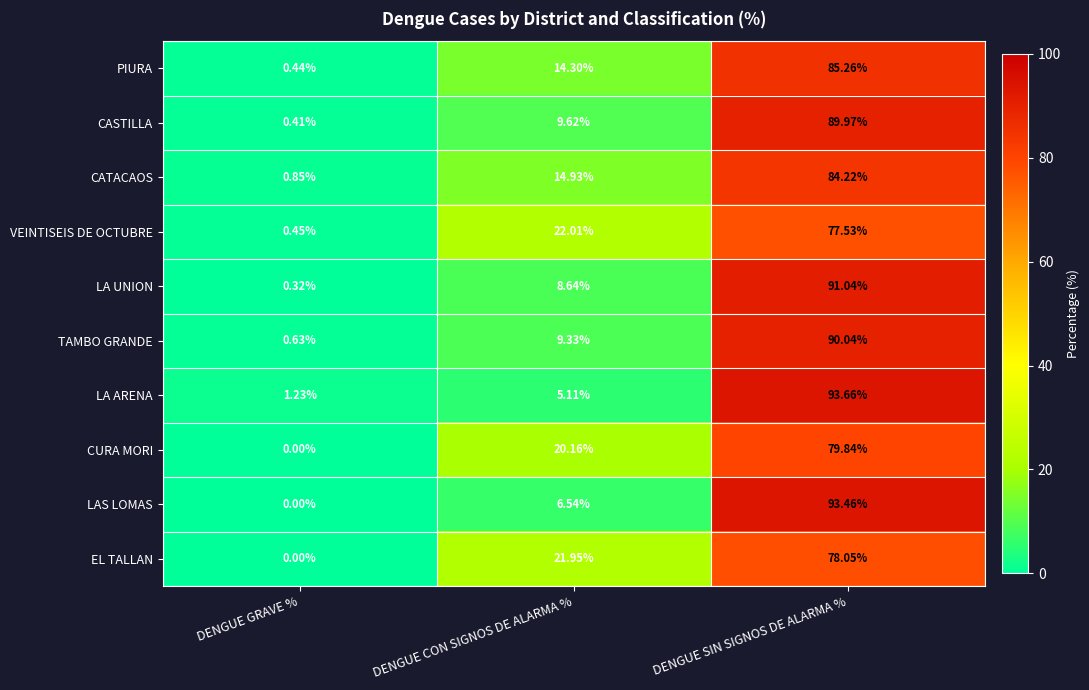

Rank the series by their maximum value, from lowest to highest.

VEINTISEIS DE OCTUBRE, EL TALLAN, CURA MORI, CATACAOS, PIURA, CASTILLA, TAMBO GRANDE, LA UNION, LAS LOMAS, LA ARENA